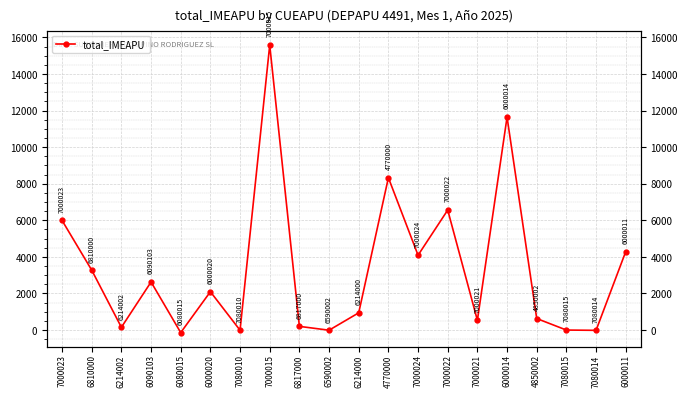

Approximately how many times larger is the value at 7000022 compared to 6214002?

43.7